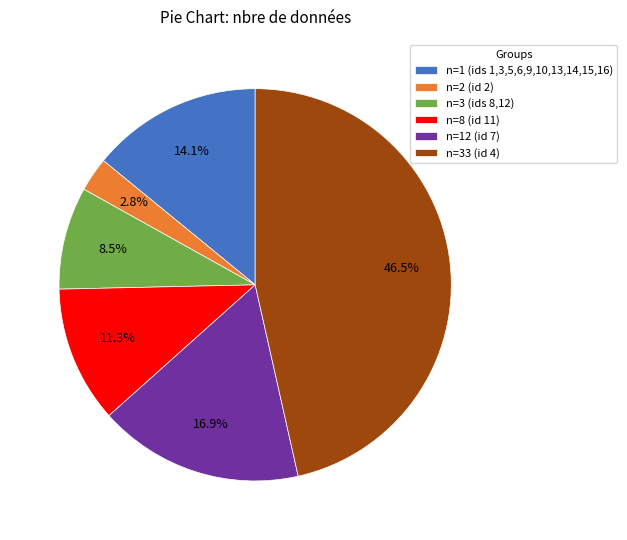

Approximately how many times larger is the value at n=3 (ids 8,12) compared to n=1 (ids 1,3,5,6,9,10,13,14,15,16)?

0.6